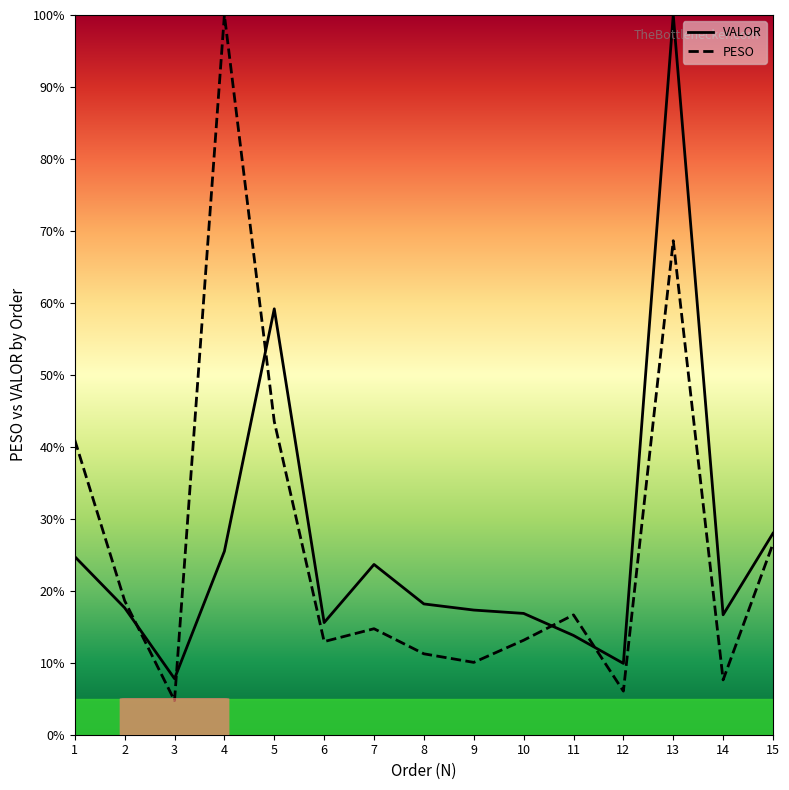

Where is the first local minimum for VALOR?

3